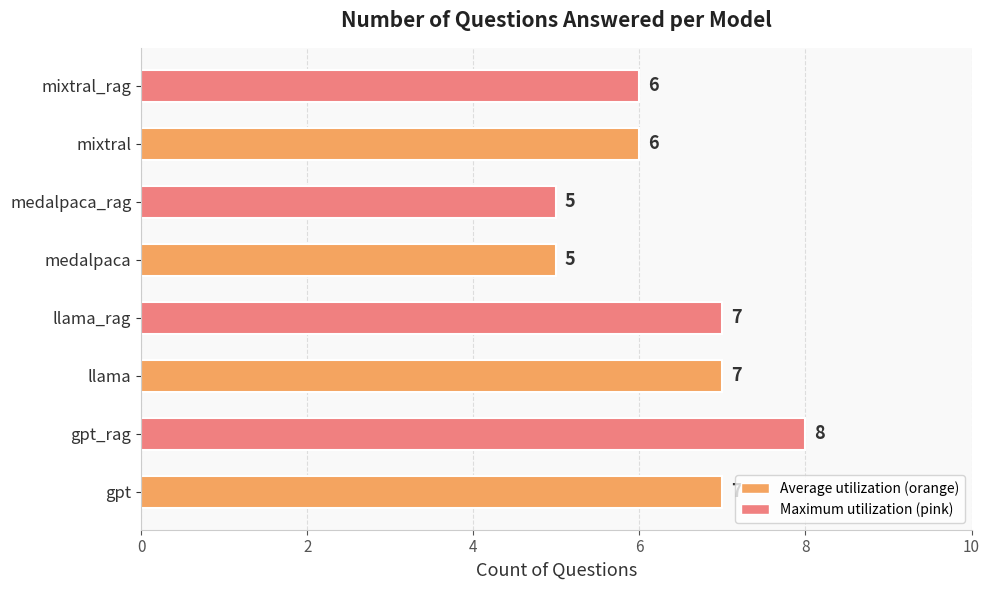

What is the approximate value at gpt?

7